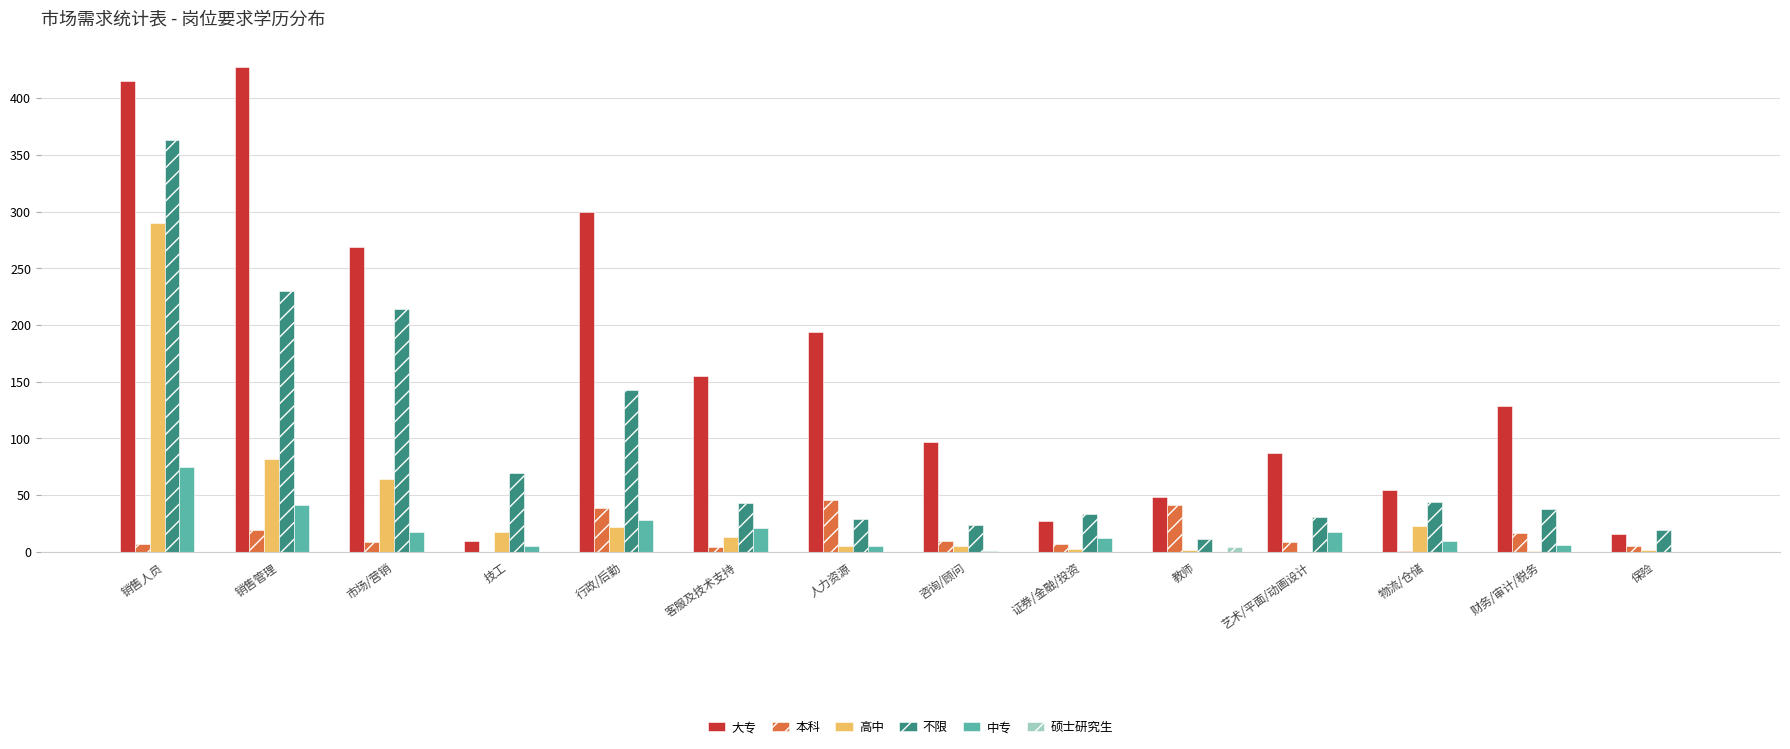

What is the greatest value displayed?

427